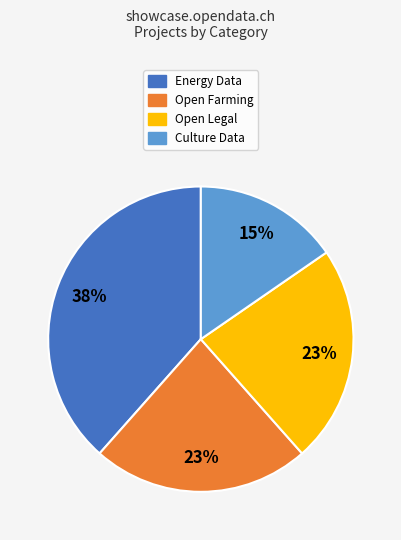

To the nearest percent, what percentage of the pie is Open Legal?

23%